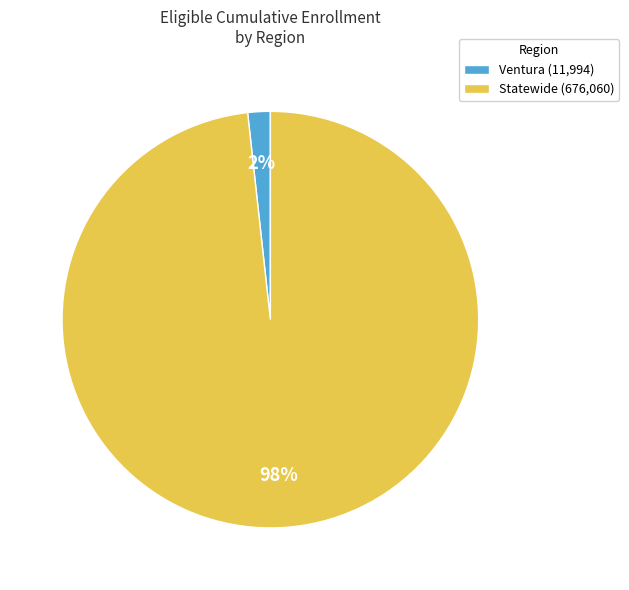

What is the smallest slice in the pie chart?

Ventura